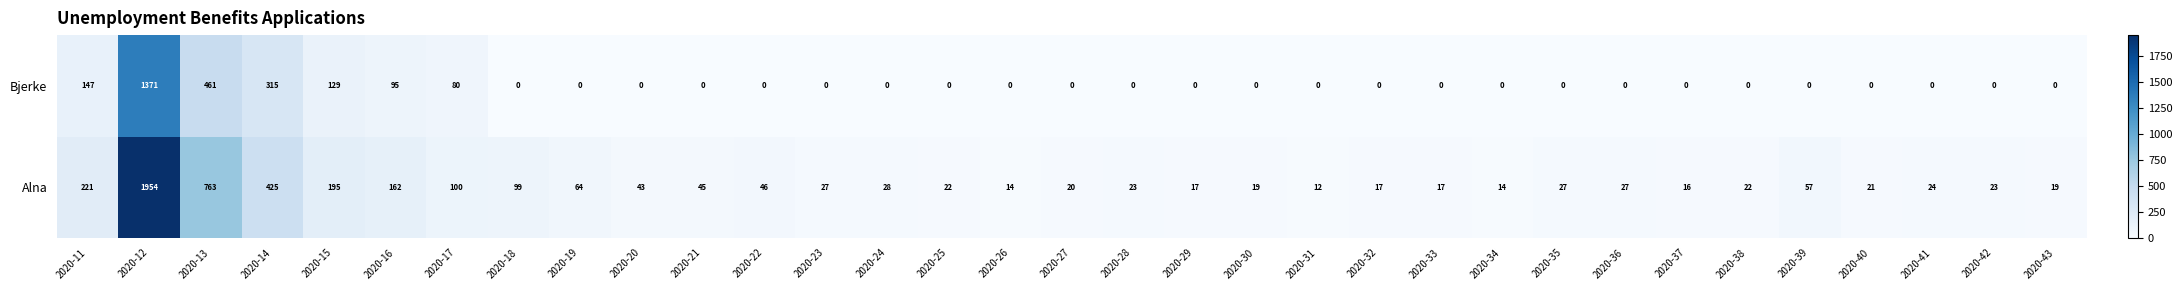

What is the difference between the second highest and second lowest values in the Bjerke series?

461